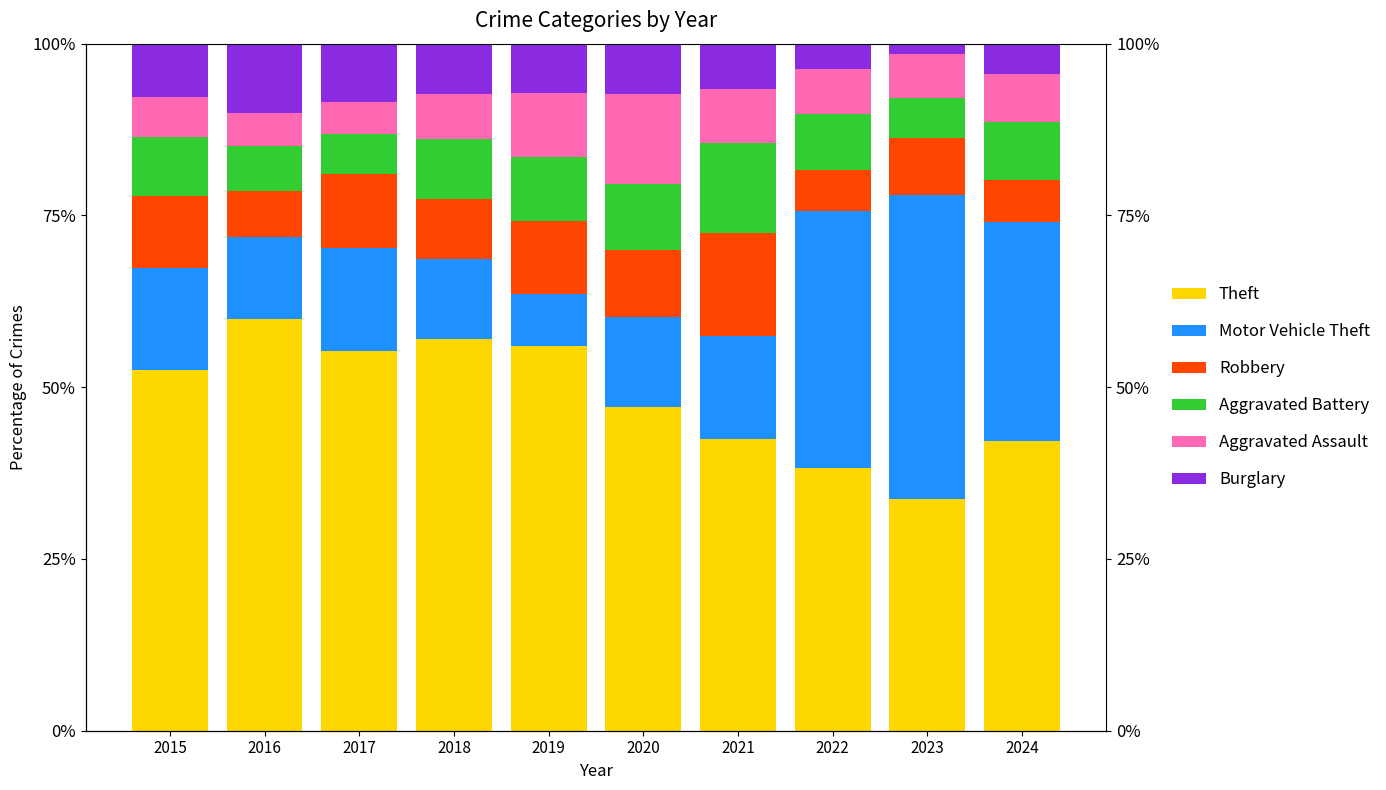

At which label does Robbery reach its minimum?

2022